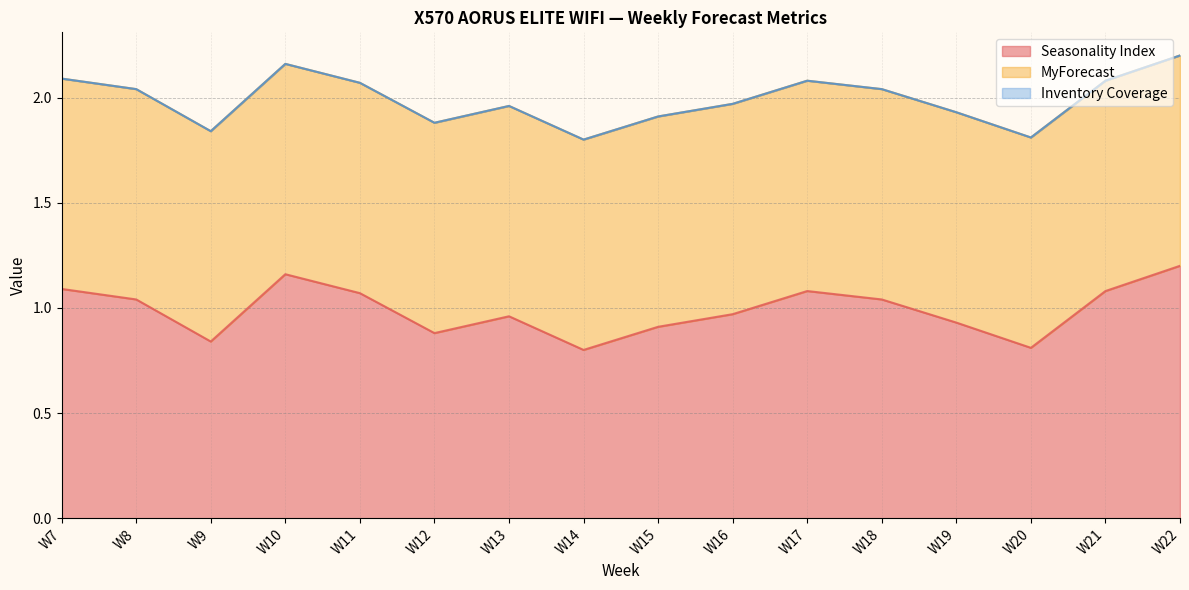

What is the total value across all series at W21?

2.1